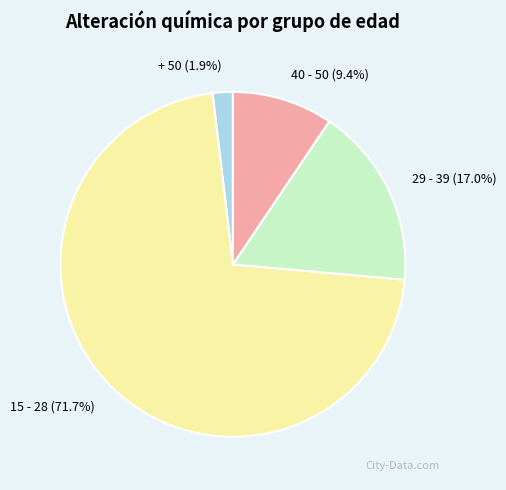

Is it true that 15 - 28 is 72% of the pie?

True